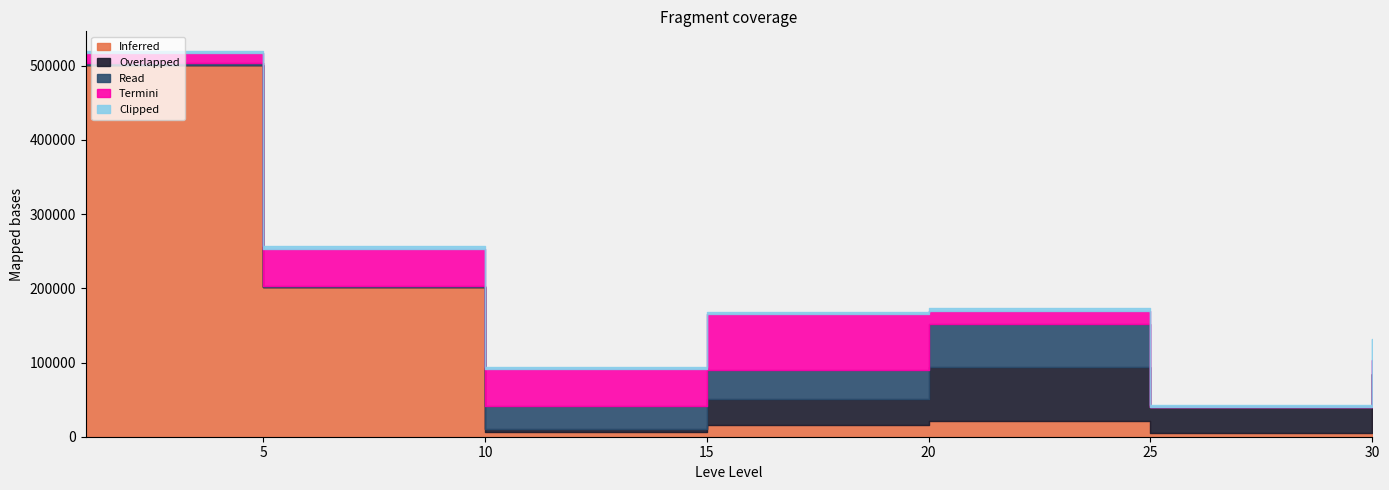

After their last crossing, which series has the higher values: Overlapped or Clipped?

Overlapped